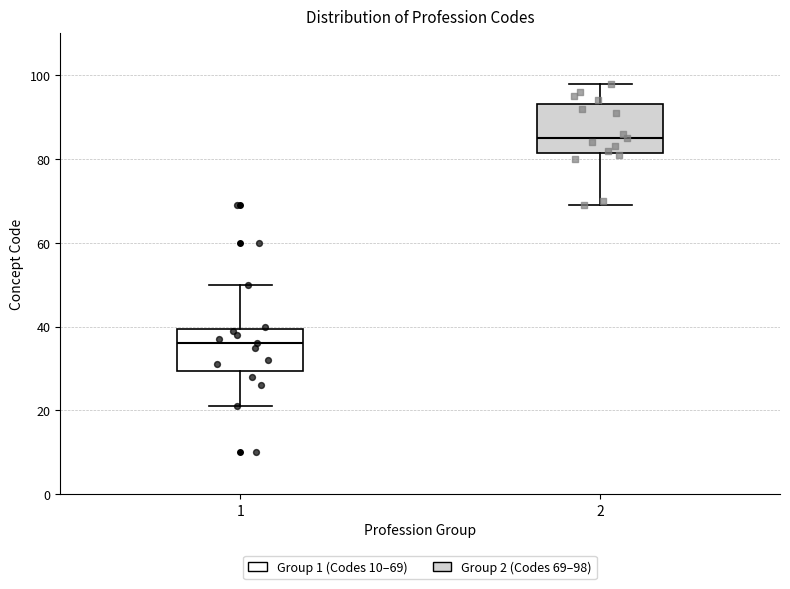

Which box's median line is the lowest?

1